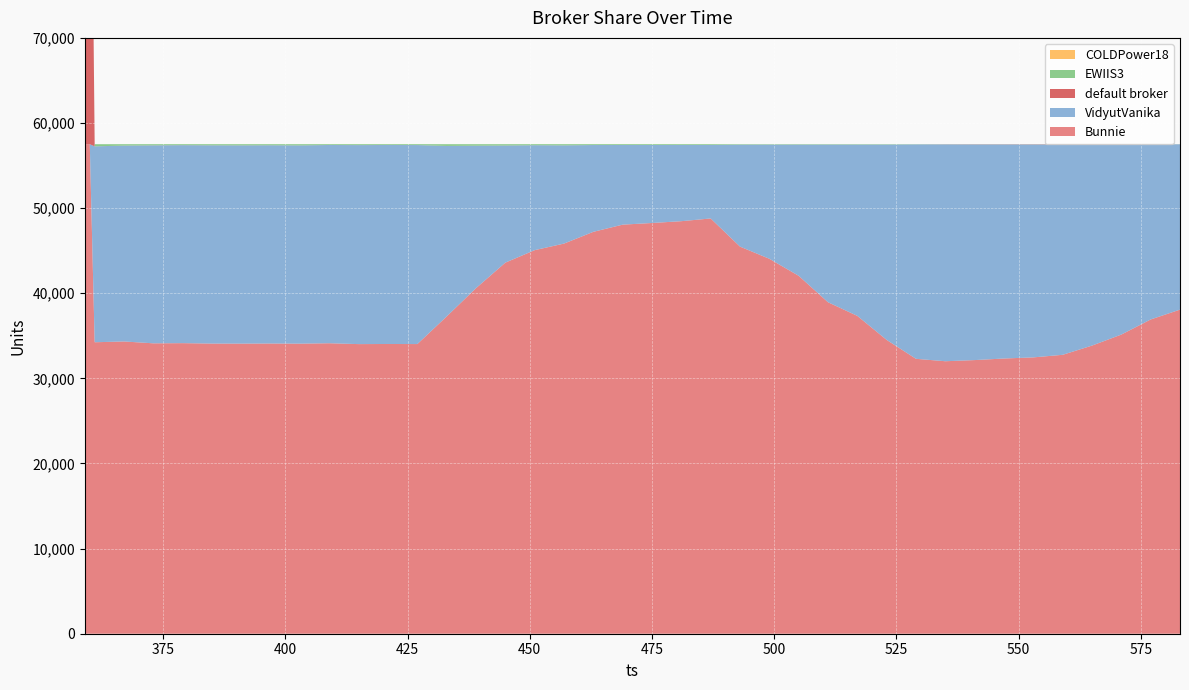

Reading left to right, what are all the values shown in this chart?

Bunnie: 359=57511	360=57511	361=34243	367=34335	373=34117	379=34138	385=34088	391=34083	397=34096	403=34079	409=34127	415=34025	421=34040	427=34030	433=37274	439=40598	445=43598	451=45063	457=45835	463=47216	469=48060	475=48253	481=48466	487=48787	493=45479	499=44050	505=42050	511=38943	517=37340	523=34517	529=32296	535=32013	541=32148	547=32334	553=32465	559=32768	565=33850	571=35146	577=36920	583=38075
VidyutVanika: 359=0	360=0	361=23012	367=23010	373=23255	379=23257	385=23288	391=23287	397=23287	403=23287	409=23290	415=23377	421=23377	427=23377	433=20031	439=16737	445=13756	451=12327	457=11535	463=10196	469=9356	475=9166	481=8955	487=8635	493=11974	499=13407	505=15409	511=18520	517=20123	523=22948	529=25190	535=25474	541=25332	547=25146	553=25012	559=24702	565=23618	571=22319	577=20575	583=19422
default broker: 359=57511	360=57511	361=4	367=4	373=7	379=6	385=5	391=4	397=4	403=3	409=3	415=3	421=4	427=3	433=3	439=3	445=3	451=3	457=3	463=1	469=0	475=0	481=1	487=1	493=2	499=3	505=2	511=2	517=2	523=2	529=2	535=12	541=20	547=20	553=24	559=31	565=32	571=36	577=5	583=4
EWIIS3: 359=0	360=0	361=252	367=162	373=132	379=110	385=130	391=137	397=124	403=142	409=91	415=106	421=90	427=101	433=203	439=173	445=154	451=118	457=139	463=98	469=95	475=92	481=89	487=88	493=56	499=51	505=50	511=46	517=46	523=44	529=23	535=12	541=11	547=11	553=10	559=10	565=11	571=10	577=11	583=10
COLDPower18: 359=0	360=0	361=0	367=0	373=0	379=0	385=0	391=0	397=0	403=0	409=0	415=0	421=0	427=0	433=0	439=0	445=0	451=0	457=0	463=0	469=0	475=0	481=0	487=0	493=0	499=0	505=0	511=0	517=0	523=0	529=0	535=0	541=0	547=0	553=0	559=0	565=0	571=0	577=0	583=0